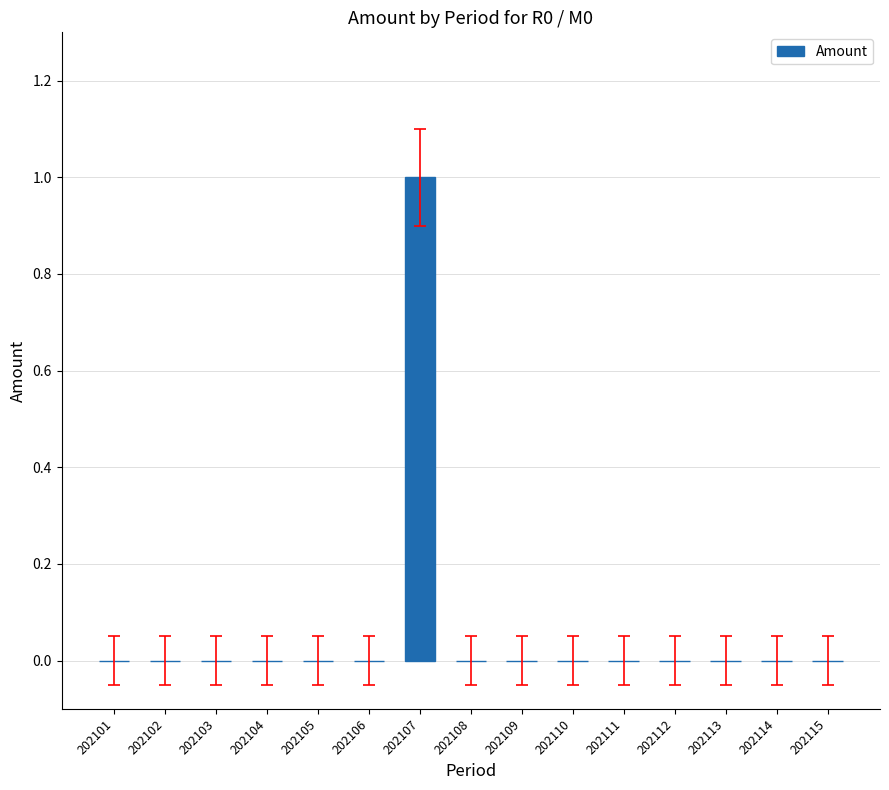

Reading left to right, what are all the values shown in this chart?

202101=0	202102=0	202103=0	202104=0	202105=0	202106=0	202107=1	202108=0	202109=0	202110=0	202111=0	202112=0	202113=0	202114=0	202115=0